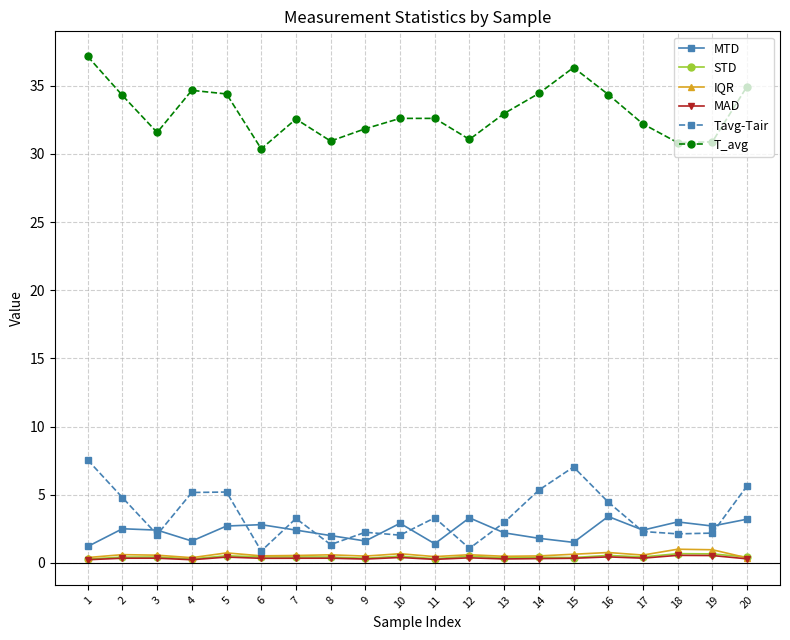

The value of MTD at 3 is 2.4. True or false?

True